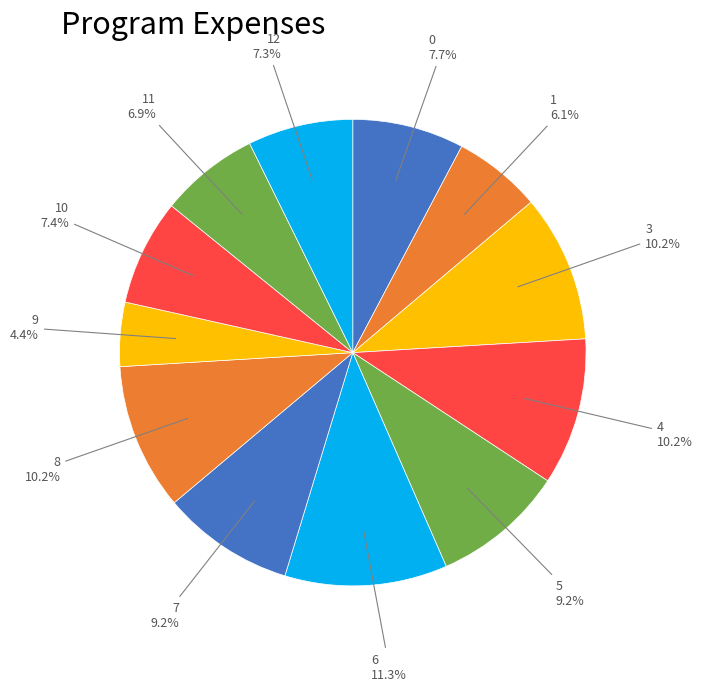

The 8 slice represents 10% of the pie. True or false?

True